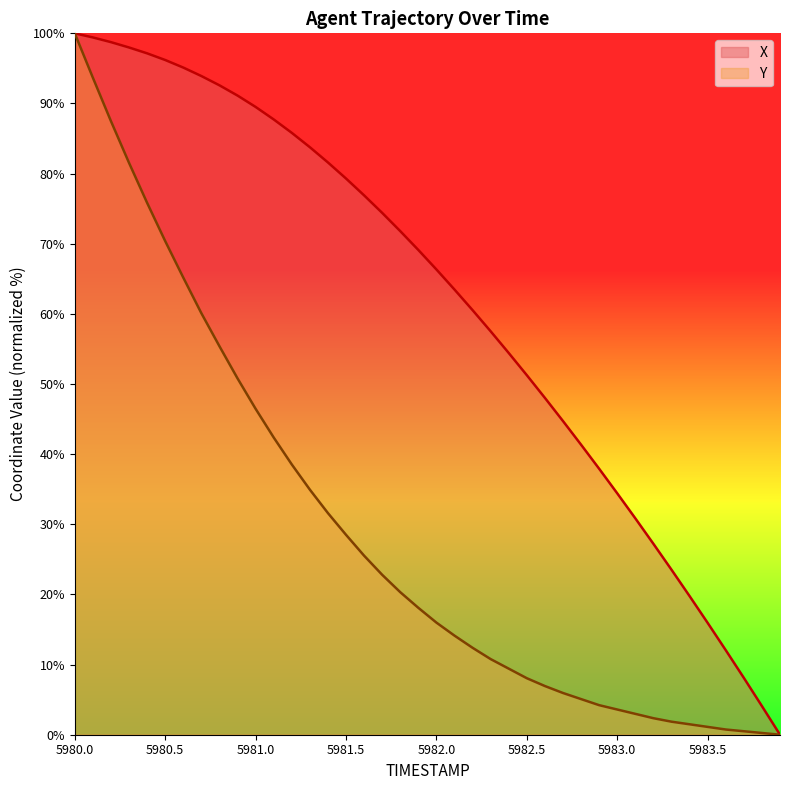

What value does the X series have at 5980.6?

95.1